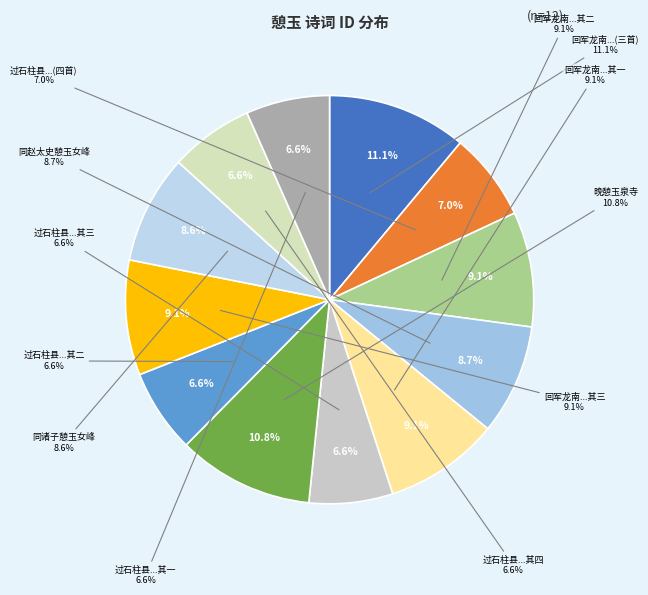

Is 同诸子憩玉女峰瑶石台下 the majority of the pie?

No